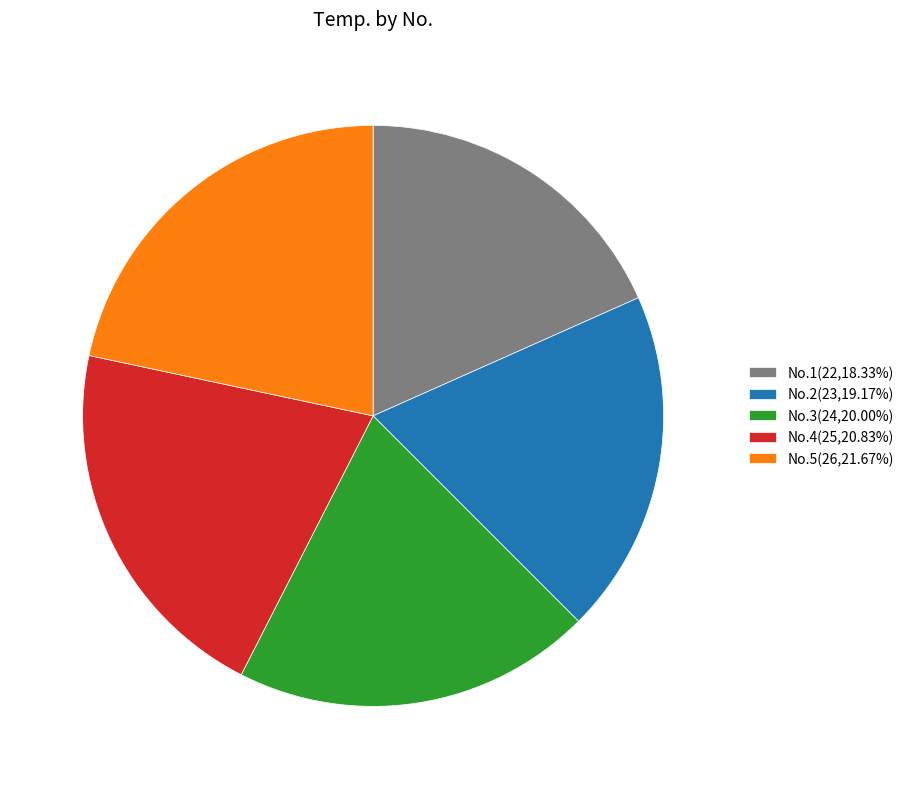

What is the ratio of the value at No.3(24,20.00%) to the value at No.1(22,18.33%)?

1.1